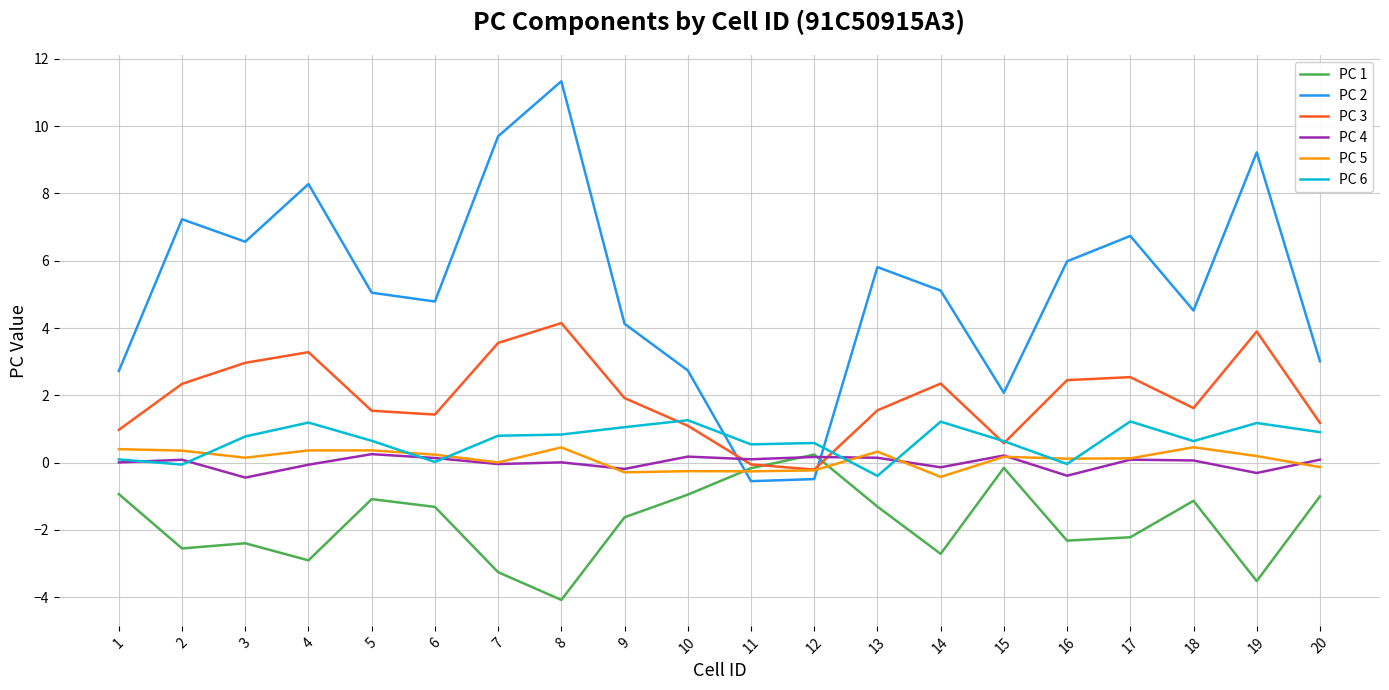

What is the maximum value for PC 1?

0.2